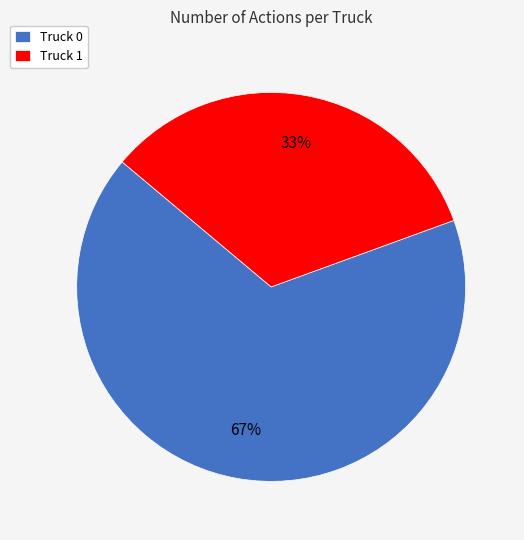

What percentage is the Truck 0 slice, to the nearest percent?

67%